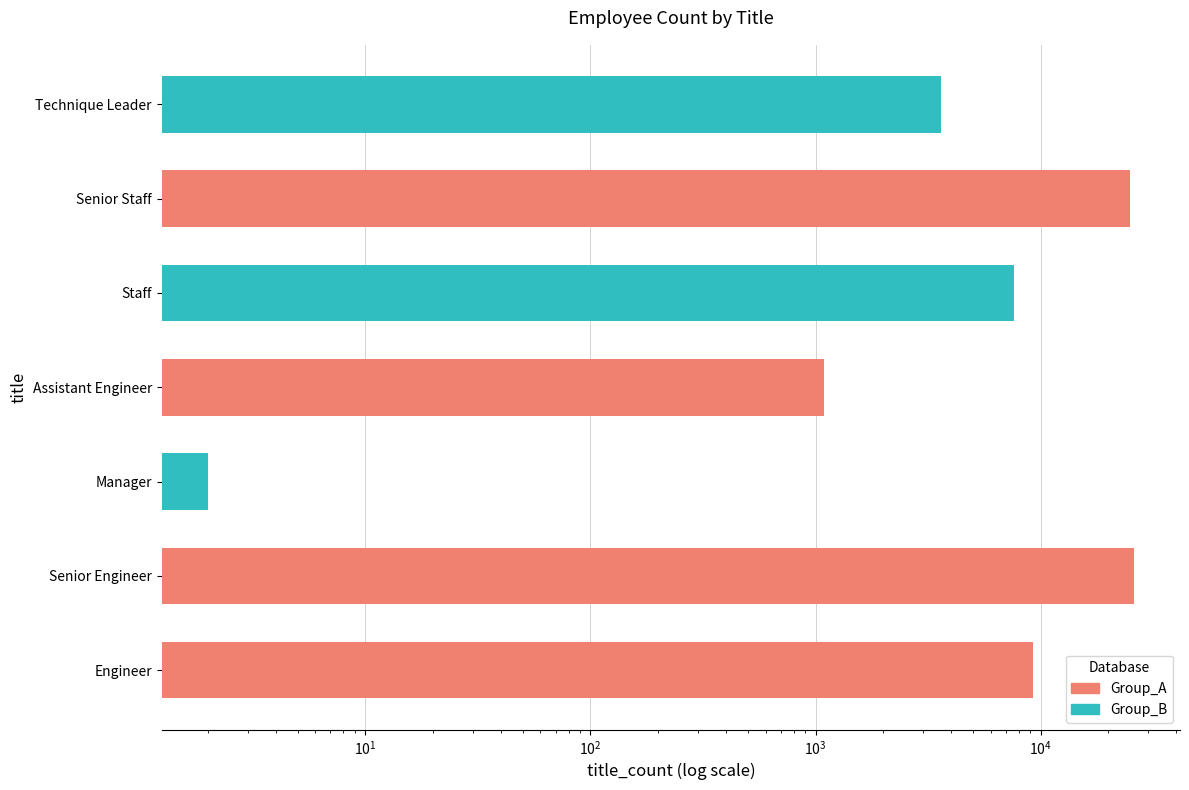

Reading left to right, transcribe all the data shown in this chart.

9285	25916	2	1090	7636	24926	3603